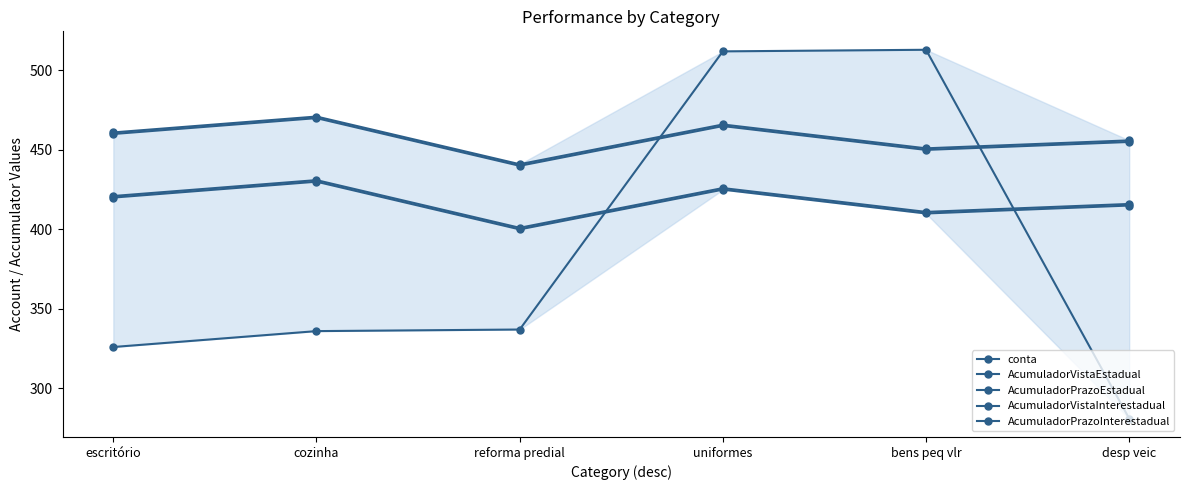

Which category has the lowest value in the AcumuladorPrazoEstadual series?

reforma predial